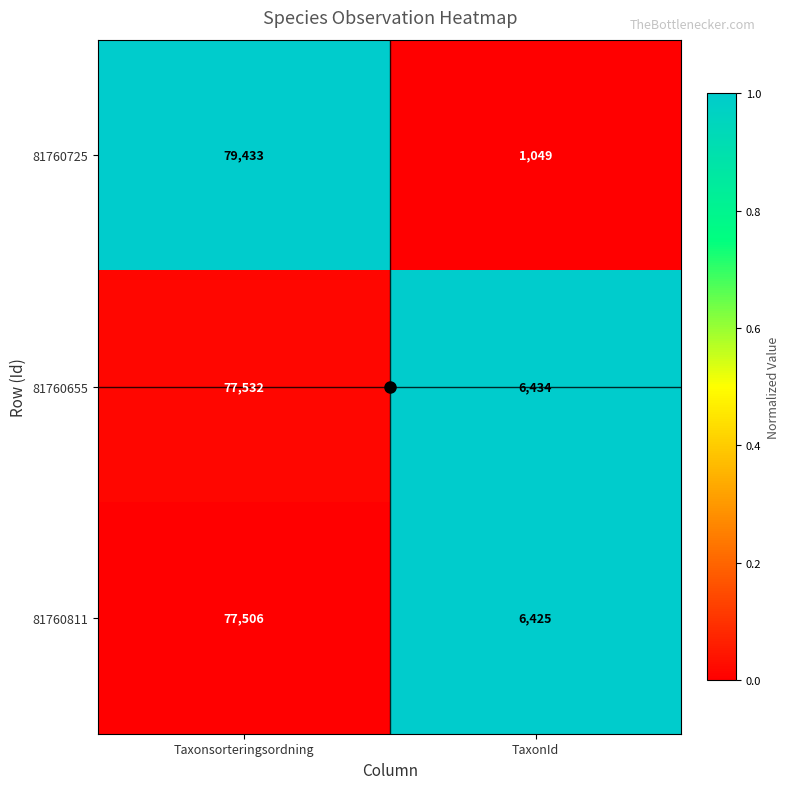

Which category has the highest value across all series?

Taxonsorteringsordning